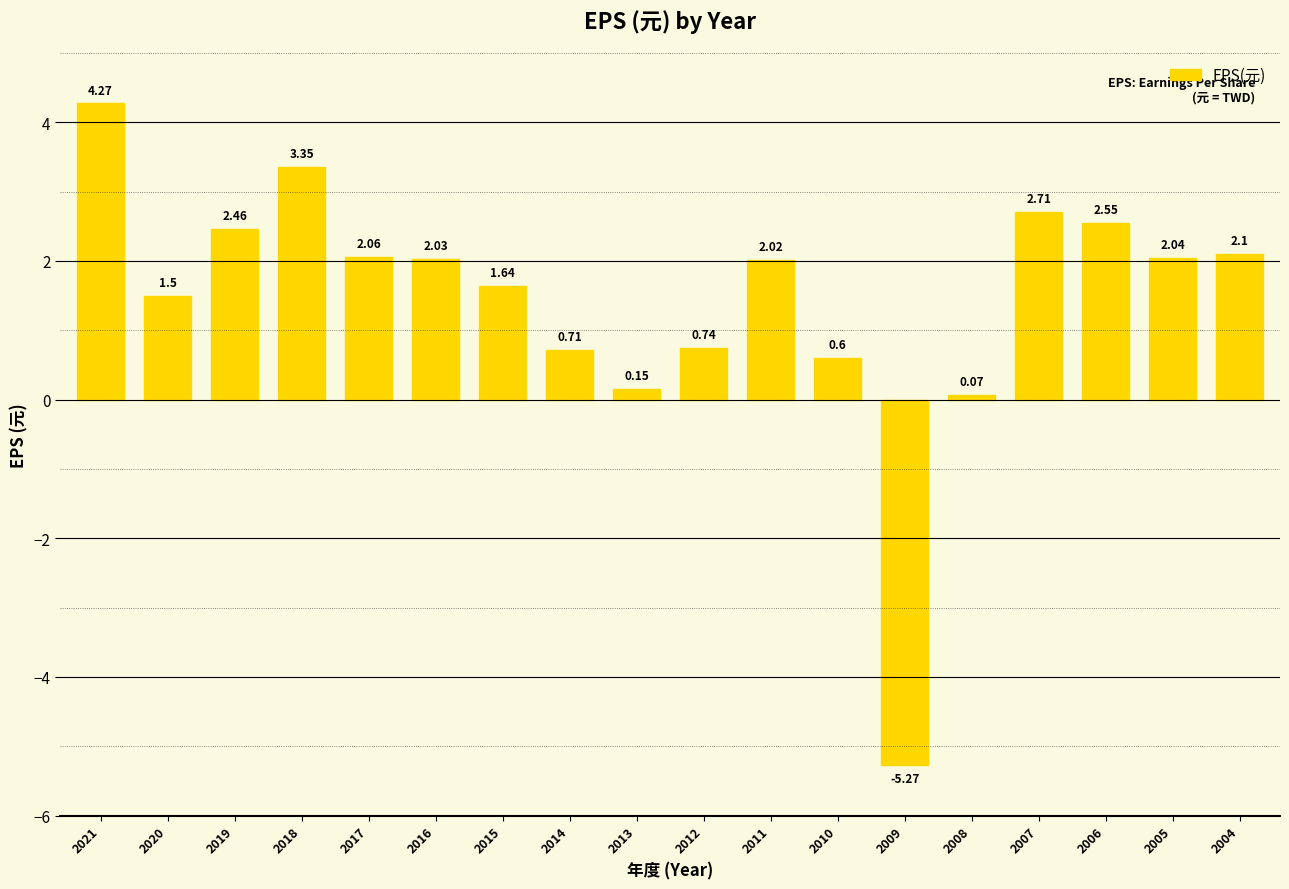

Between 2012 and 2007, which is larger?

2007